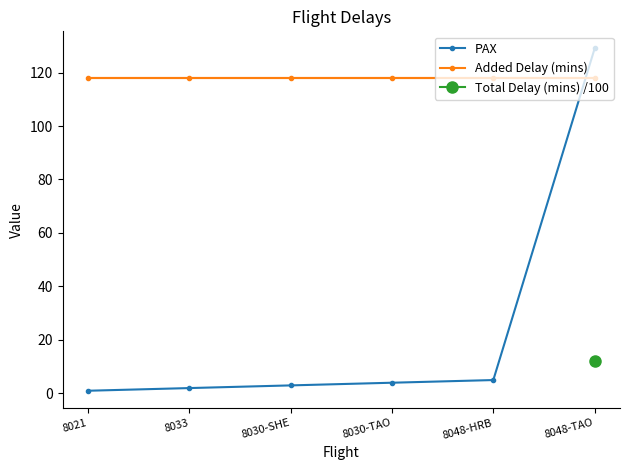

Which series ends up on top after the final intersection of PAX and Added Delay (mins)?

PAX